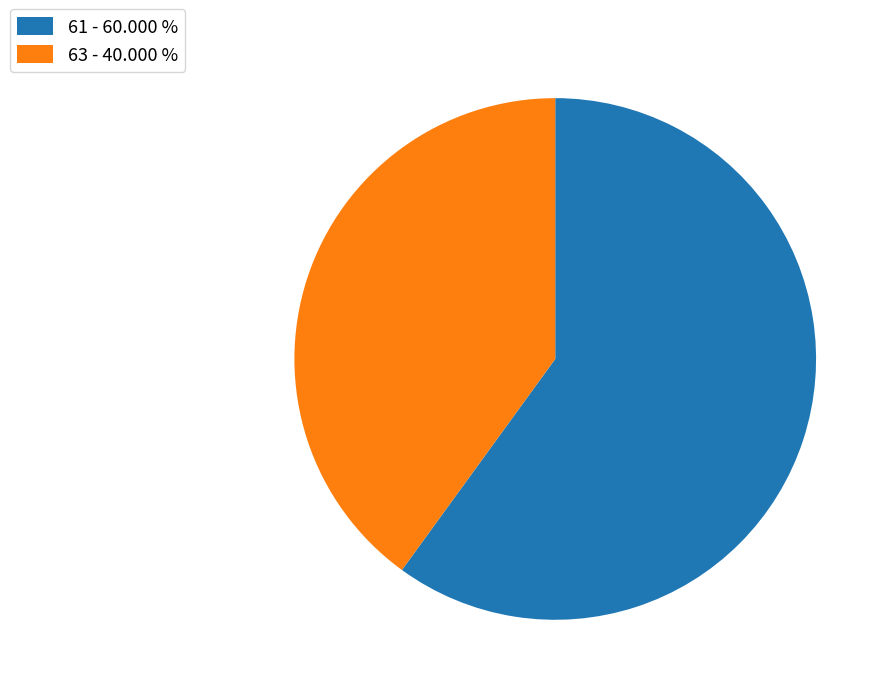

Between 61 - 60.000 % and 63 - 40.000 %, which is larger?

61 - 60.000 %